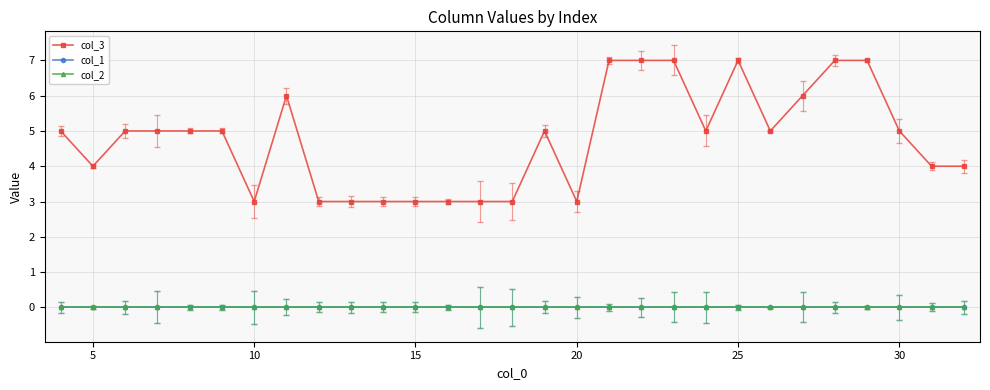

Does the chart display data point markers on the line(s)?

Yes